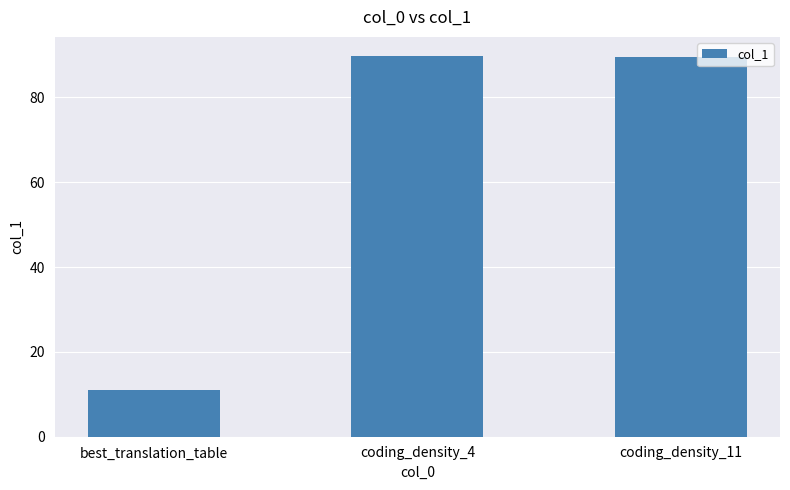

Which has a higher value, best_translation_table or coding_density_4?

coding_density_4